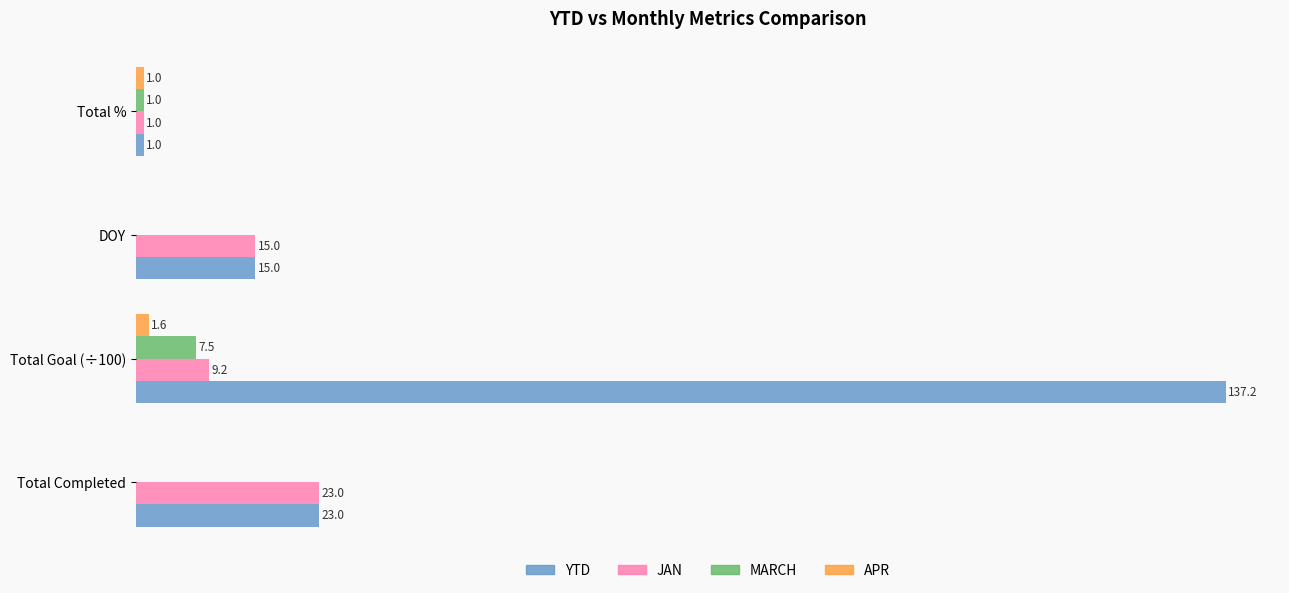

Which label corresponds to the largest value in the chart?

Total Goal (÷100)